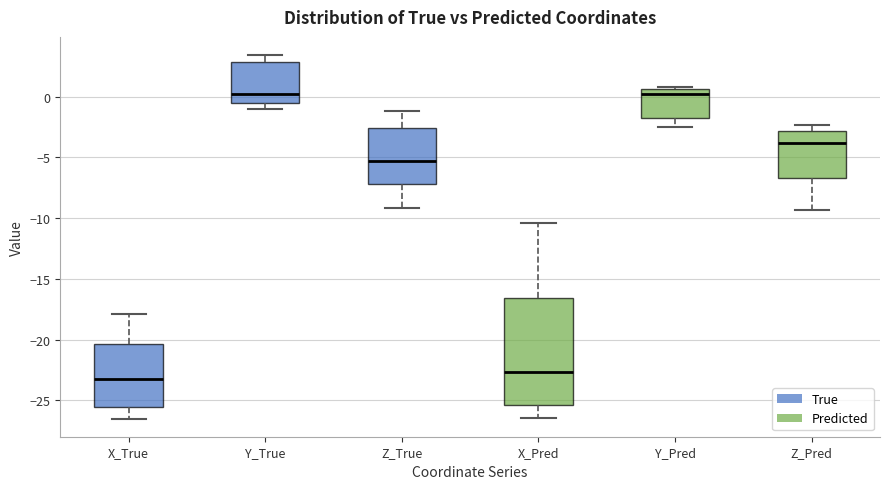

Comparing the boxes themselves (not the whiskers), which one is the tallest?

X_Pred